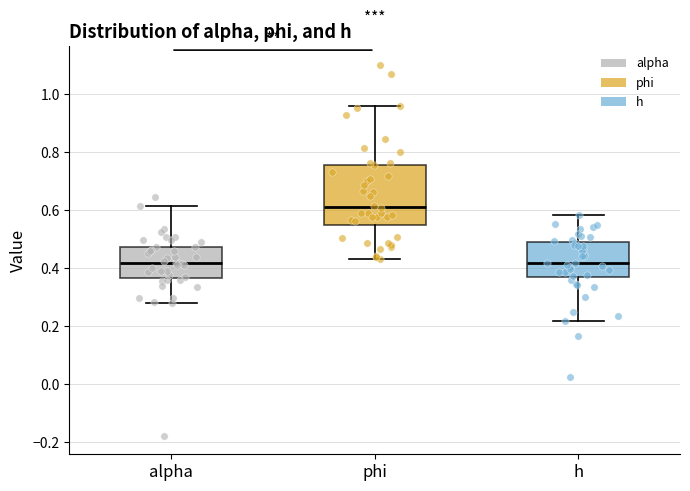

Where is the lower edge of the box for alpha on the y-axis? The values are not printed on the chart, so give them approximately, as read against the axis.

0.36